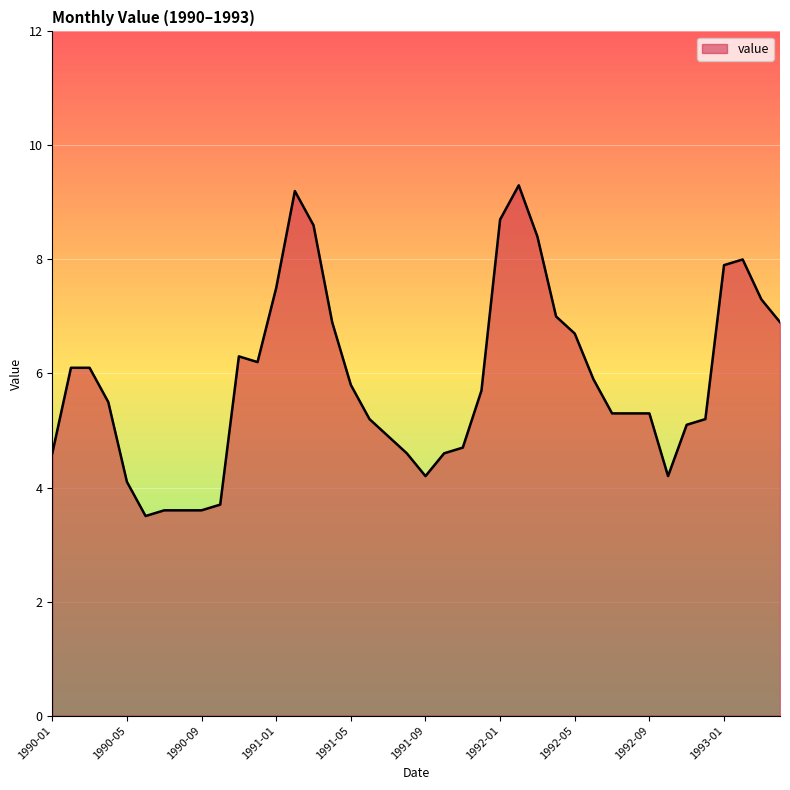

What is the sum of all values?

235.3